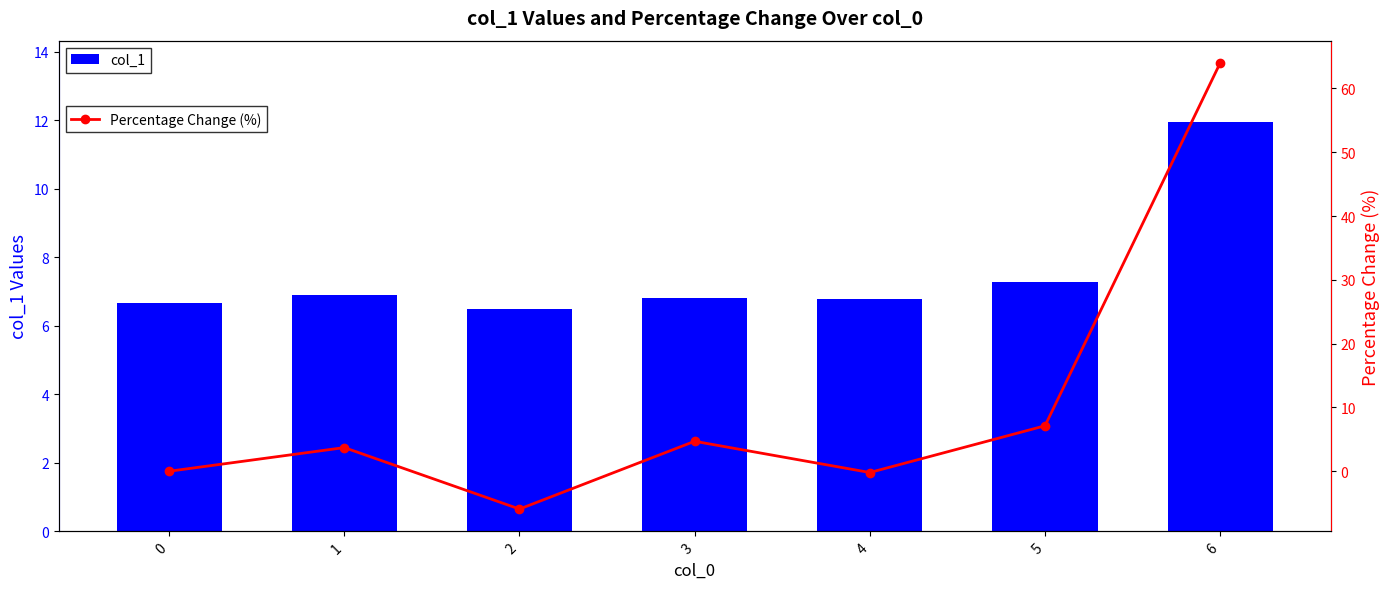

Does the chart contain stacked bars?

No